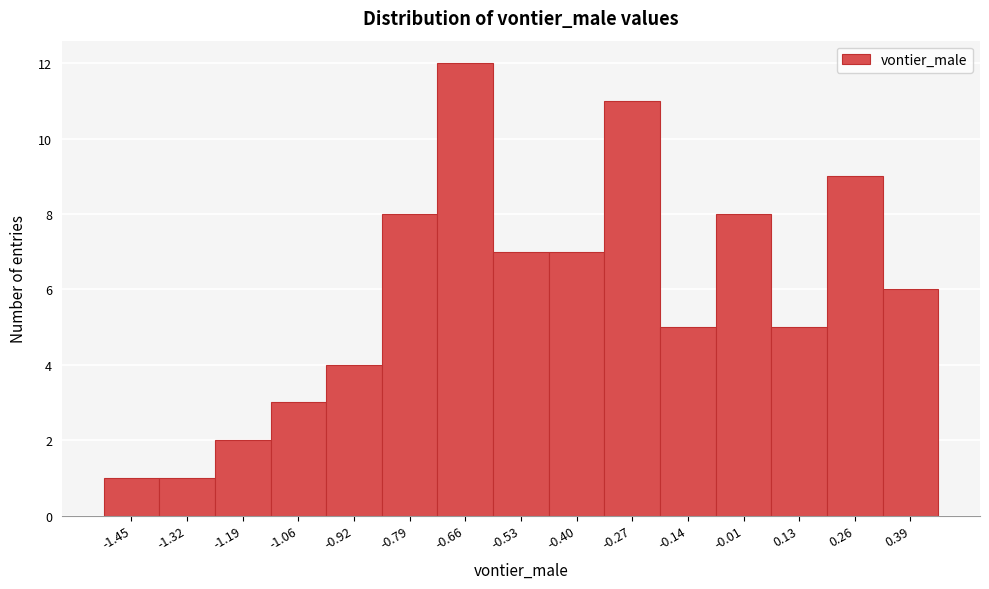

Reading left to right, list all the values displayed in this chart.

-1.45=1	-1.32=1	-1.19=2	-1.06=3	-0.92=4	-0.79=8	-0.66=12	-0.53=7	-0.40=7	-0.27=11	-0.14=5	-0.01=8	0.13=5	0.26=9	0.39=6